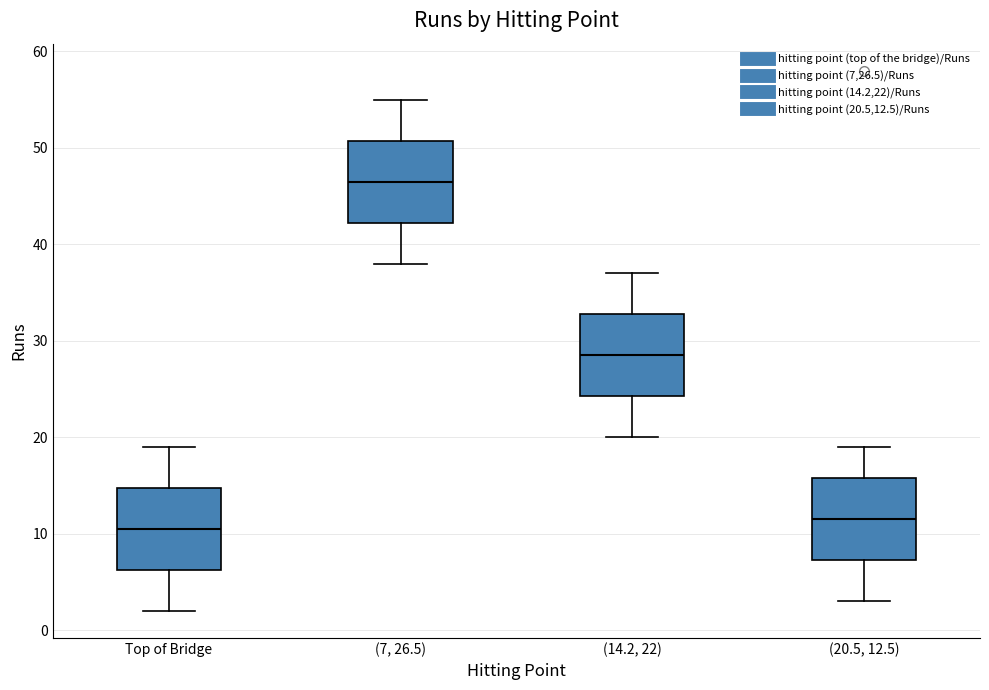

Where is the upper edge of the box for (7, 26.5) on the y-axis? The values are not printed on the chart, so give them approximately, as read against the axis.

51